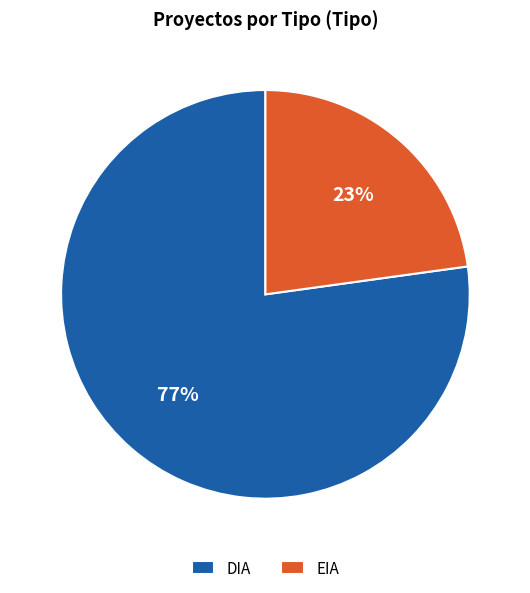

To the nearest percent, what is the difference between the EIA and DIA slice percentages?

54%